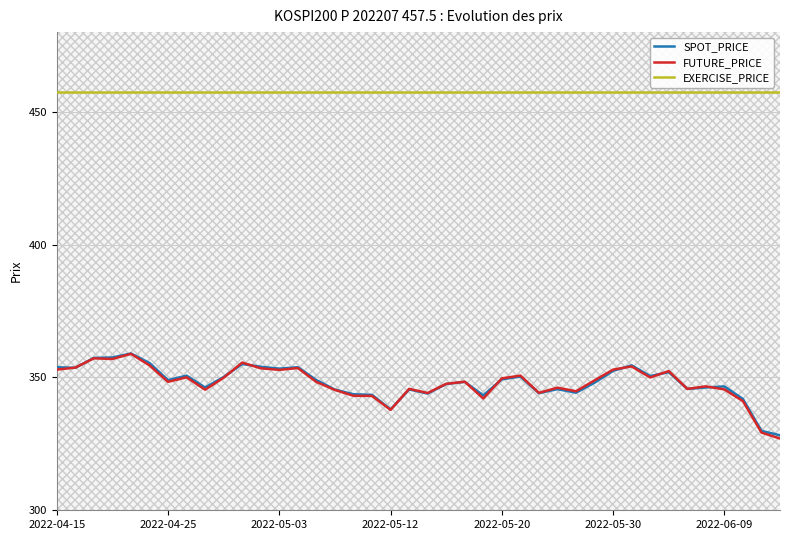

Is it true that FUTURE_PRICE equals 352.4 at 33?

True